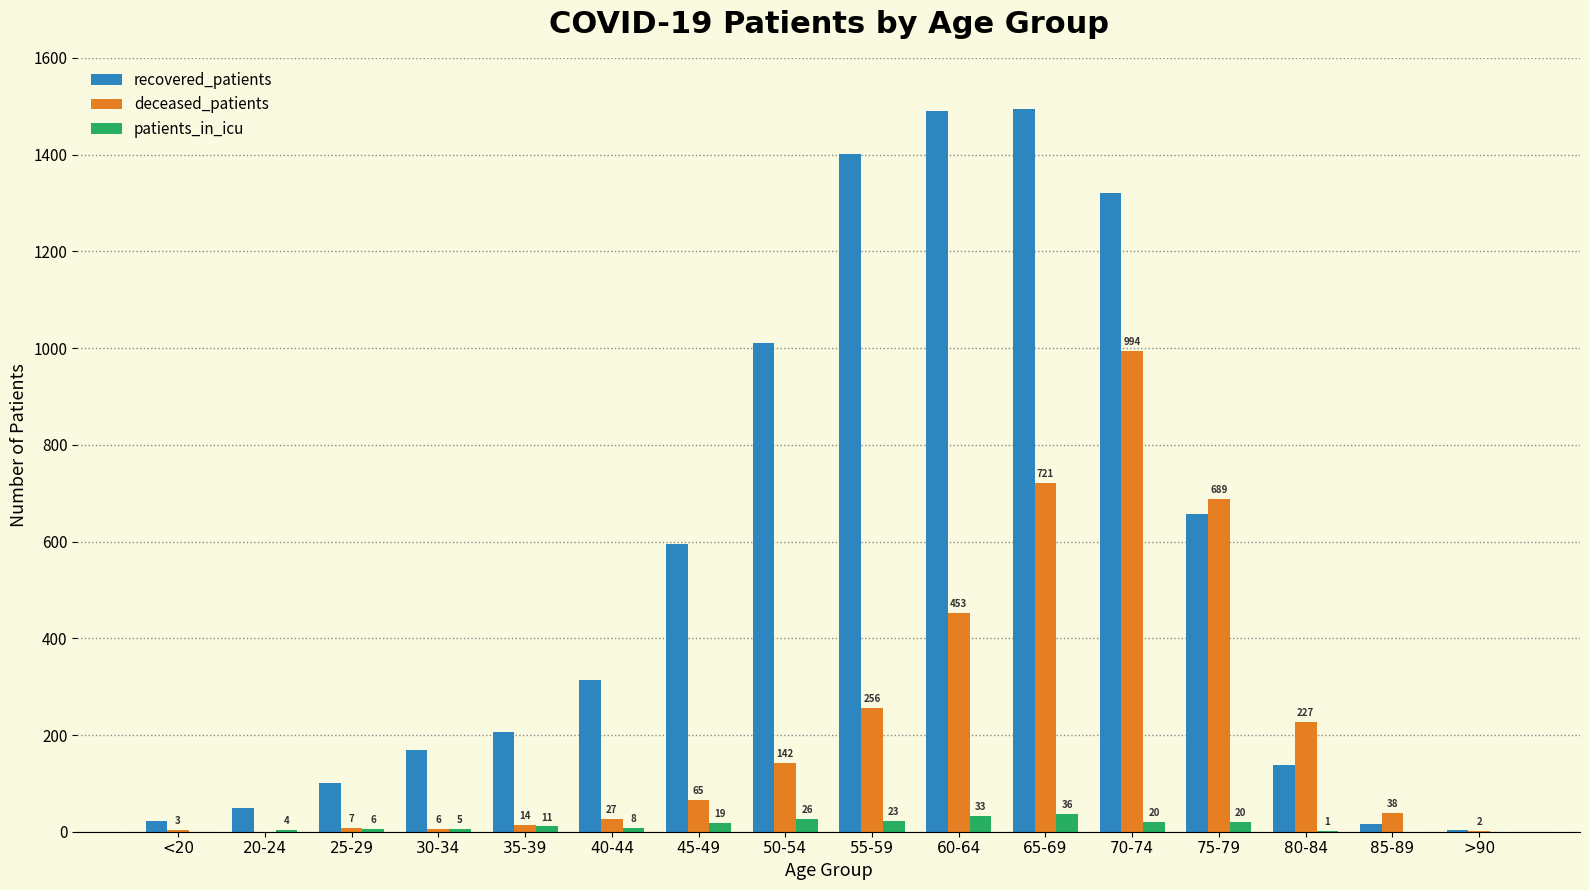

What is the sum of the deceased_patients values at 65-69 and 30-34?

727